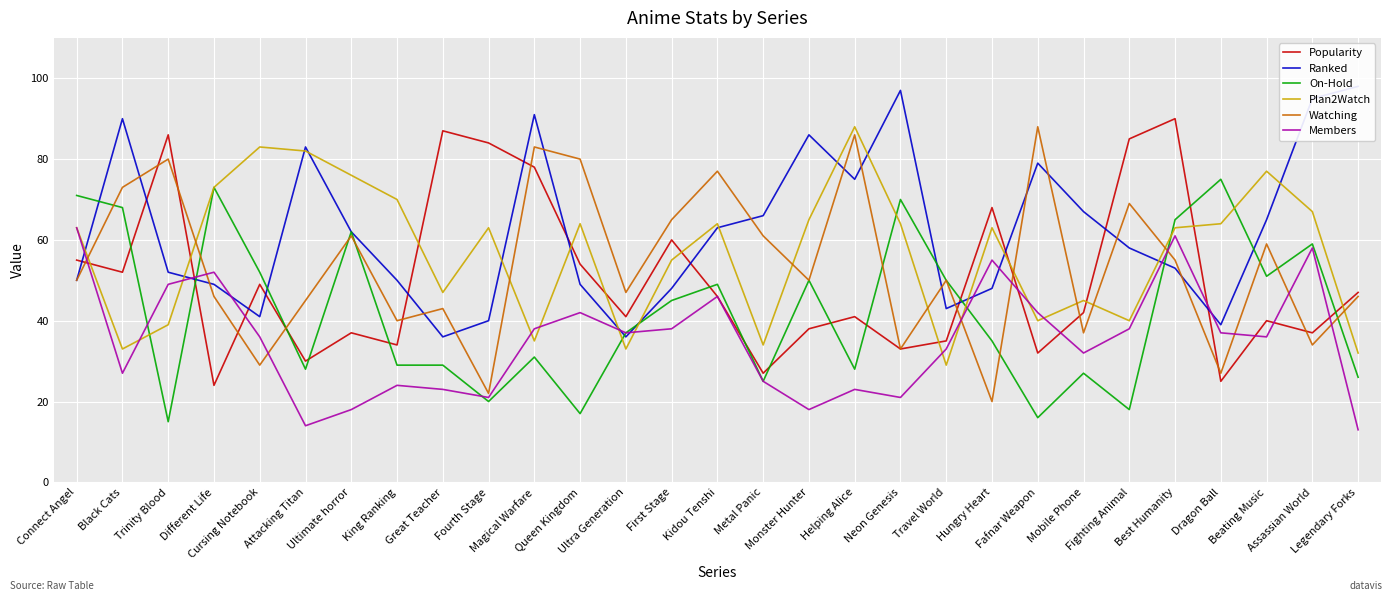

What value does the Watching series have at Metal Panic?

61